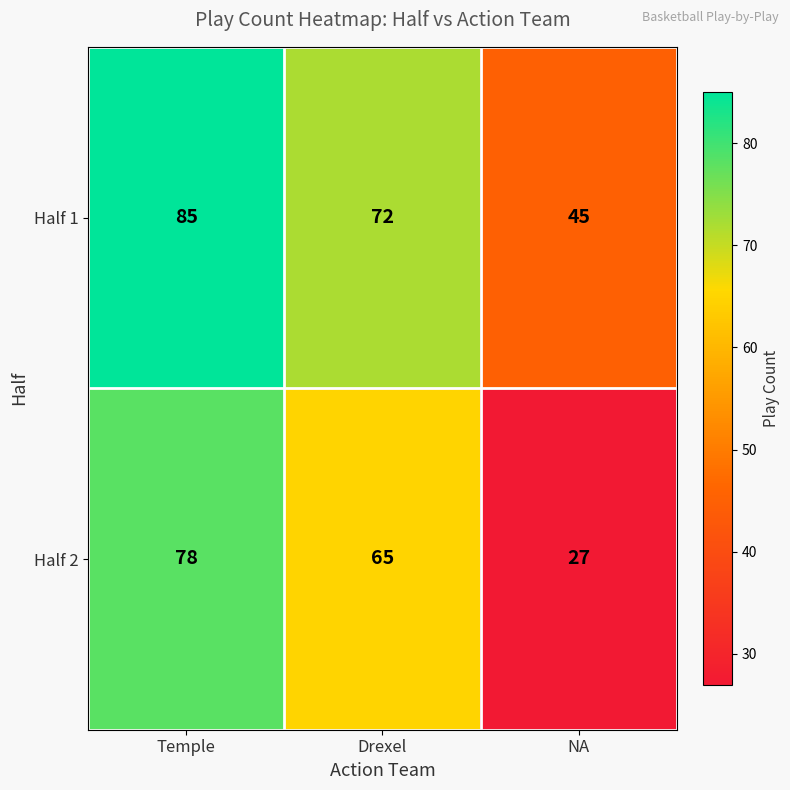

Where is Half 2 nearest to the value 52?

Drexel